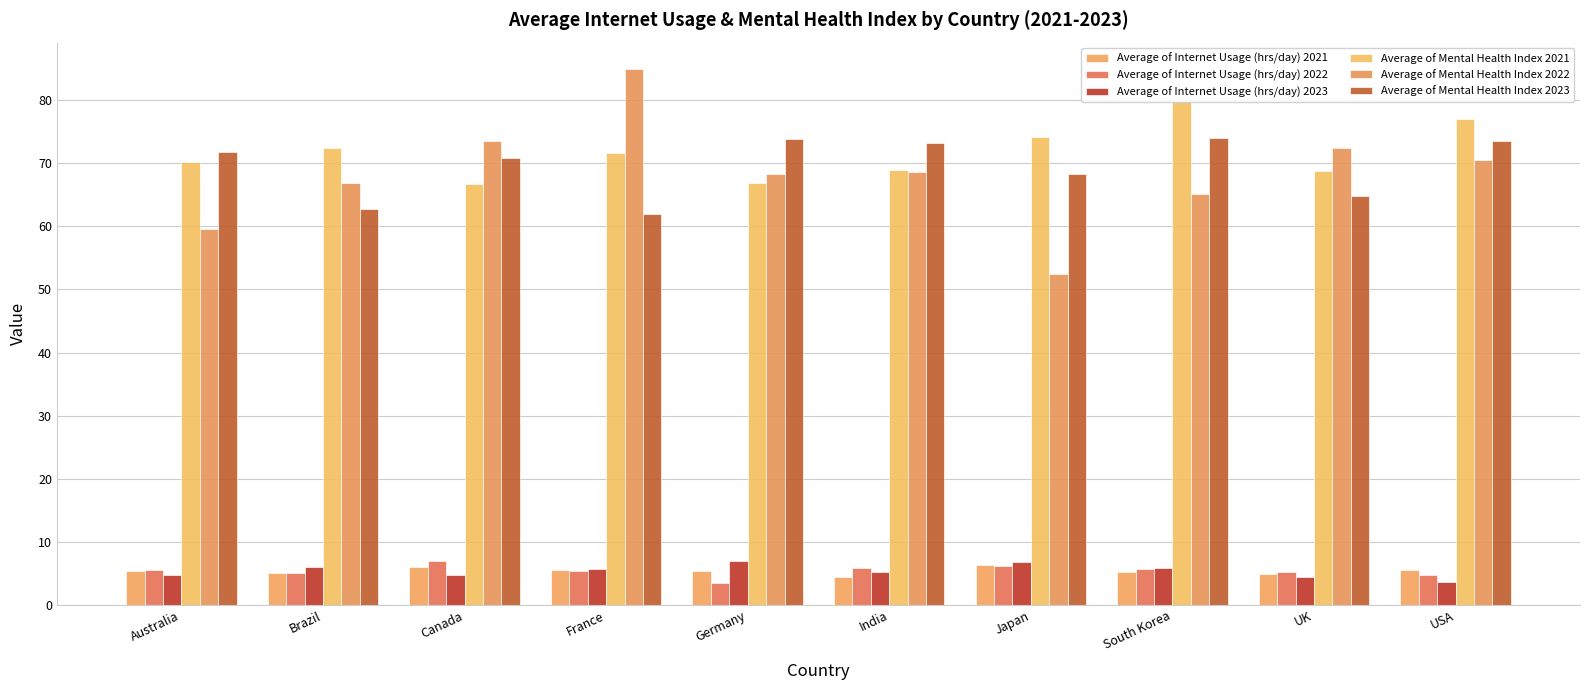

Count the number of categories in the chart.

10